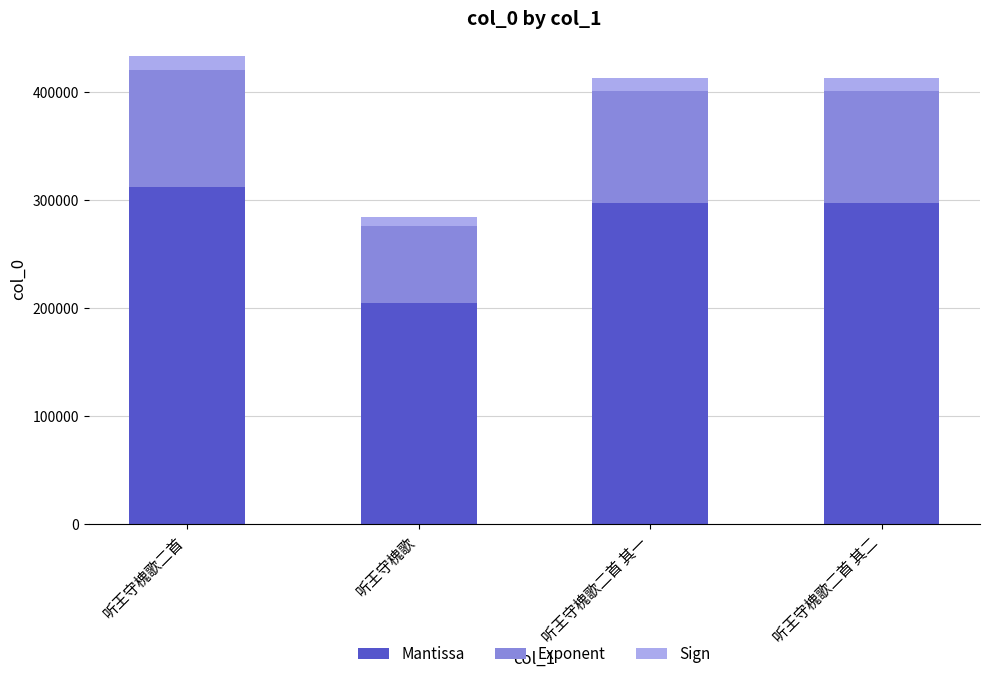

What is the highest value of the Mantissa series?

311693.8